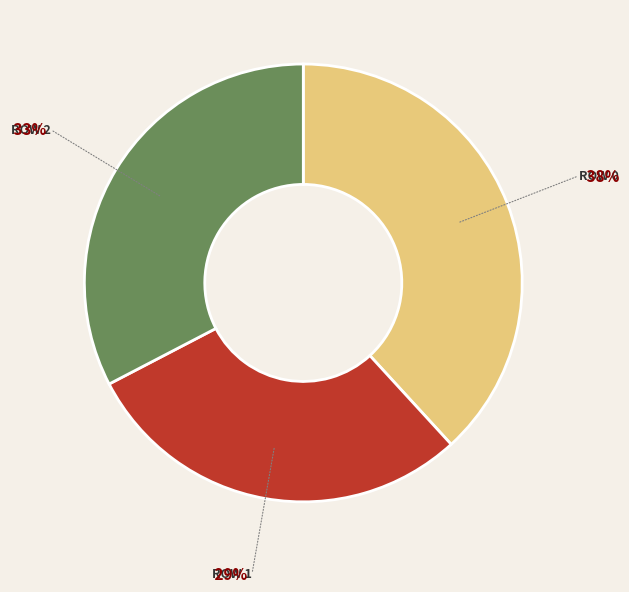

Is there a majority slice in this chart?

No